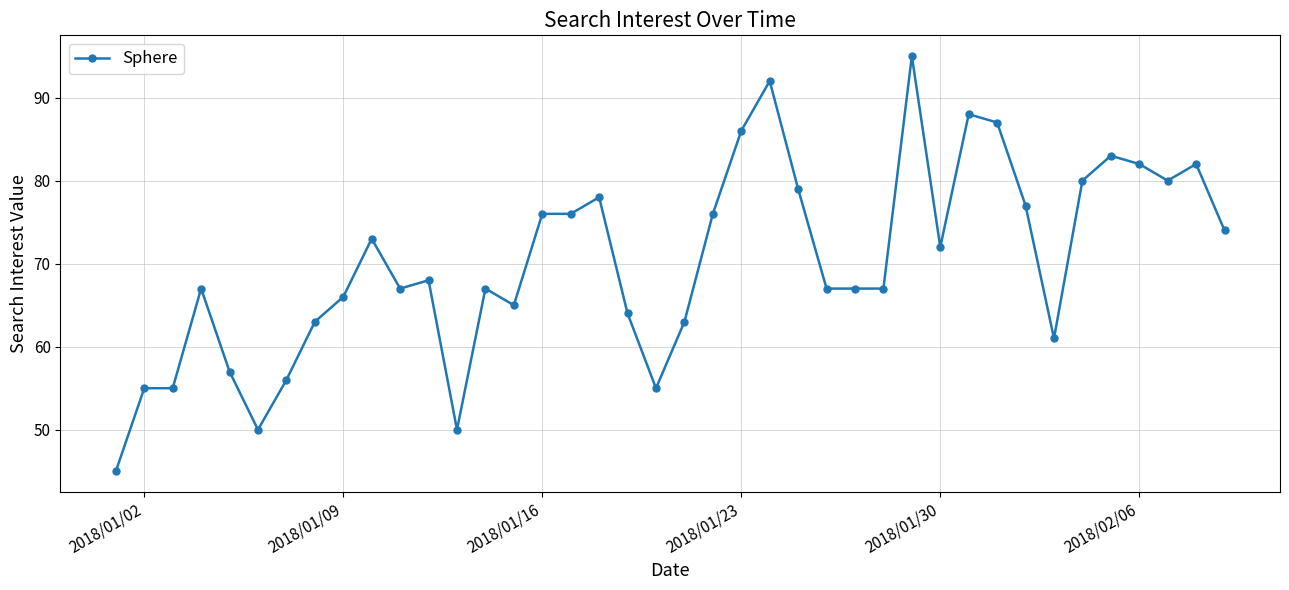

What is the maximum value shown in the chart?

95